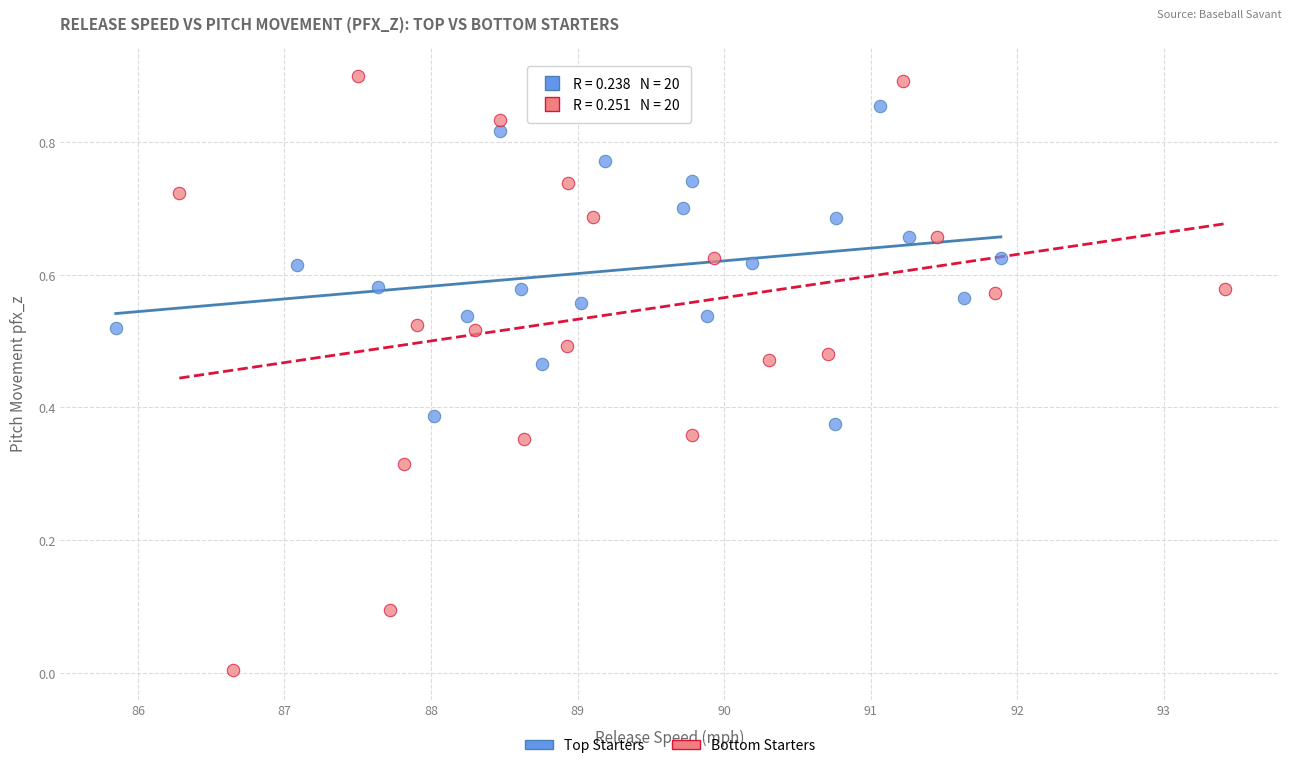

Which series reaches the minimum Y coordinate?

Bottom Starters